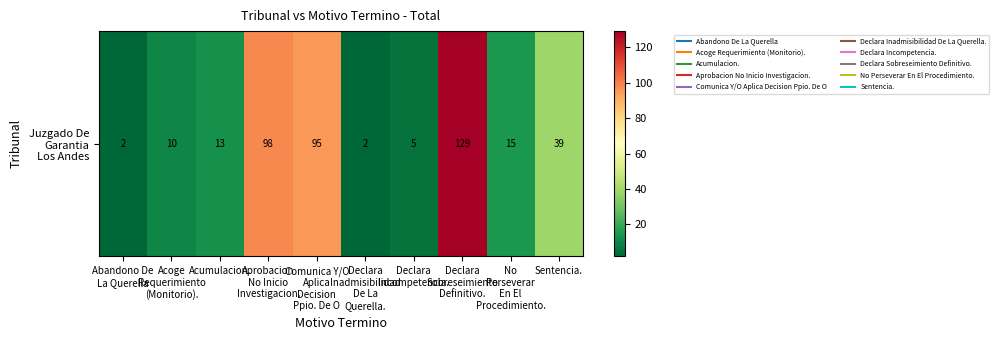

What is the smallest value displayed?

2